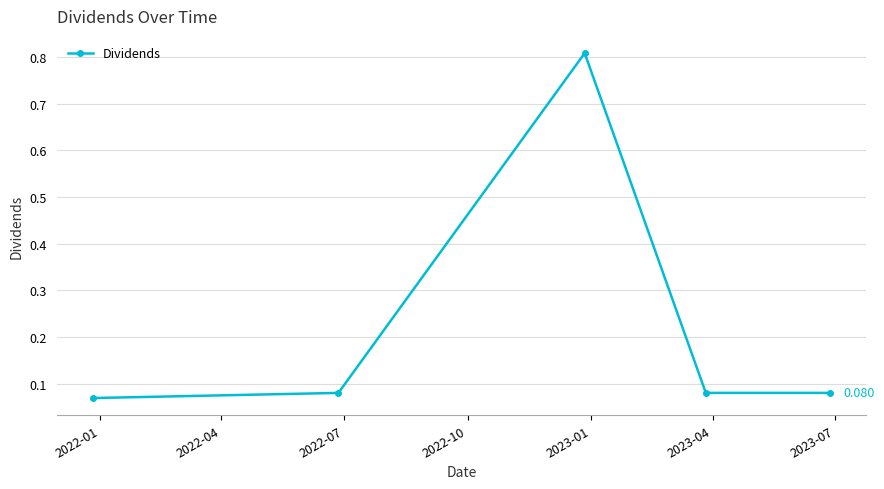

True or false: there are more than 0 points higher than both neighbors.

True